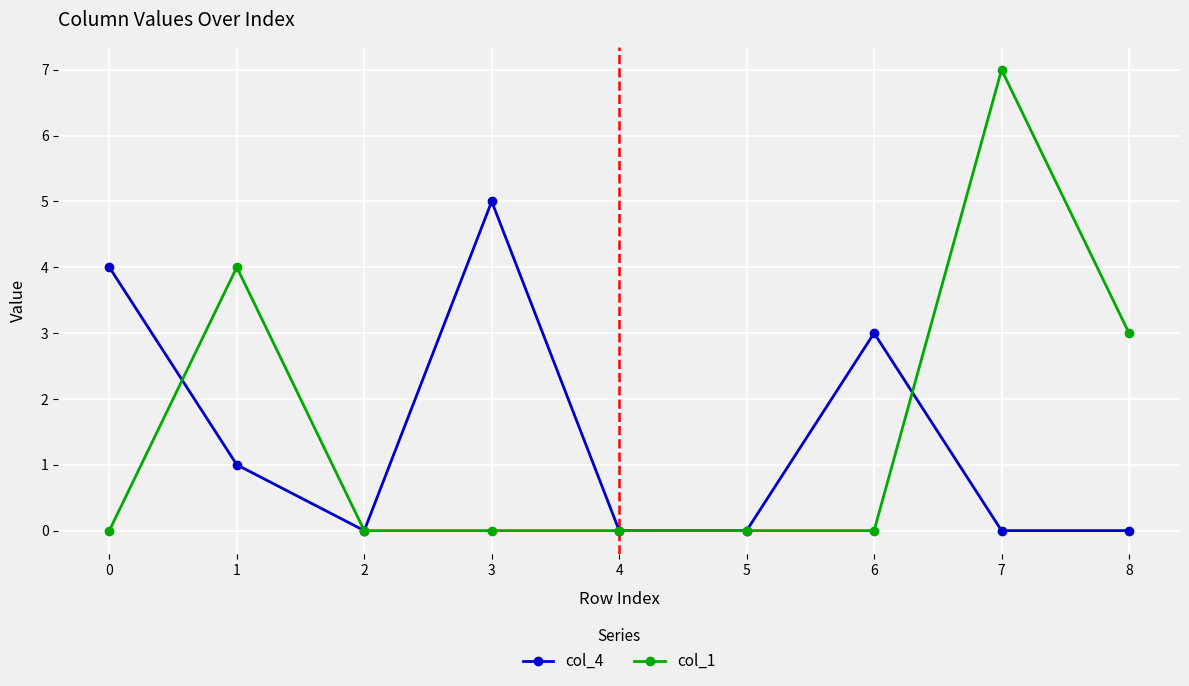

At which category is the sum across all series the highest?

7